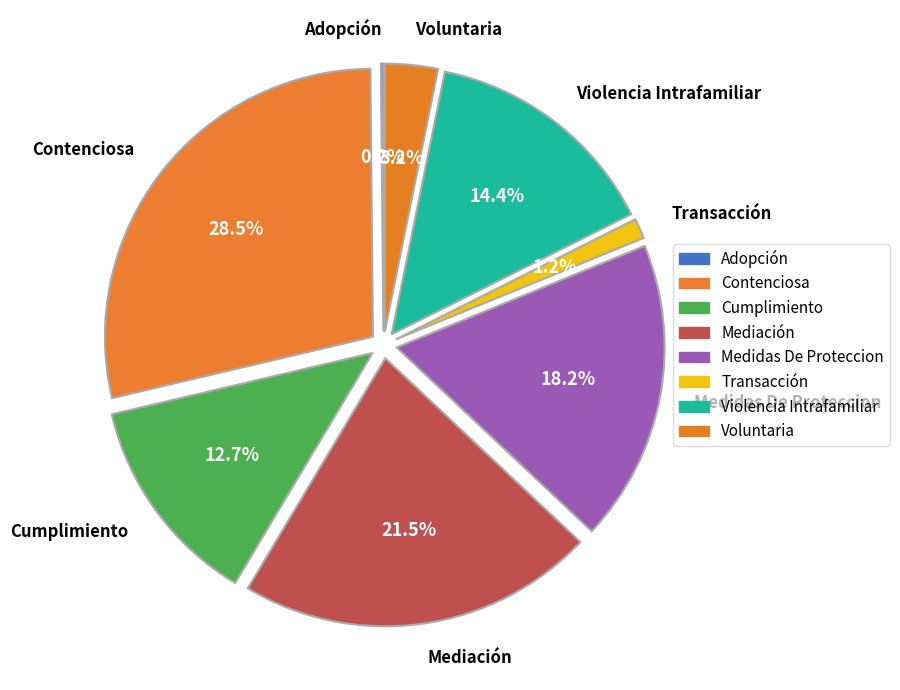

To the nearest percent, what is the difference between the largest and smallest slice percentages?

28%